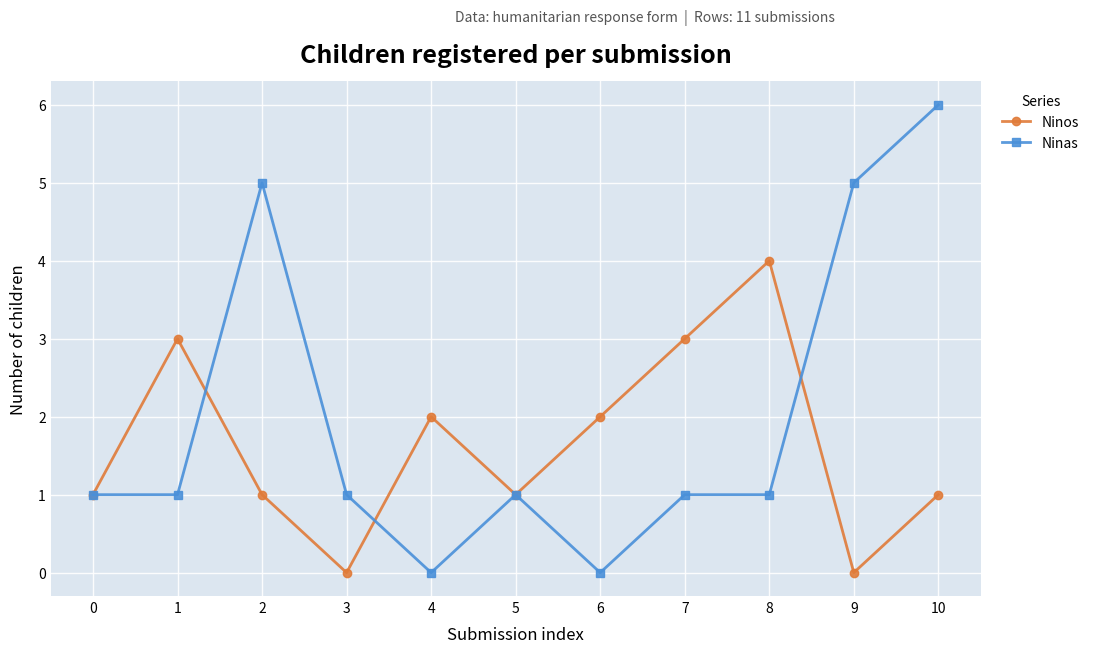

Which series has the largest total across all categories?

Ninas